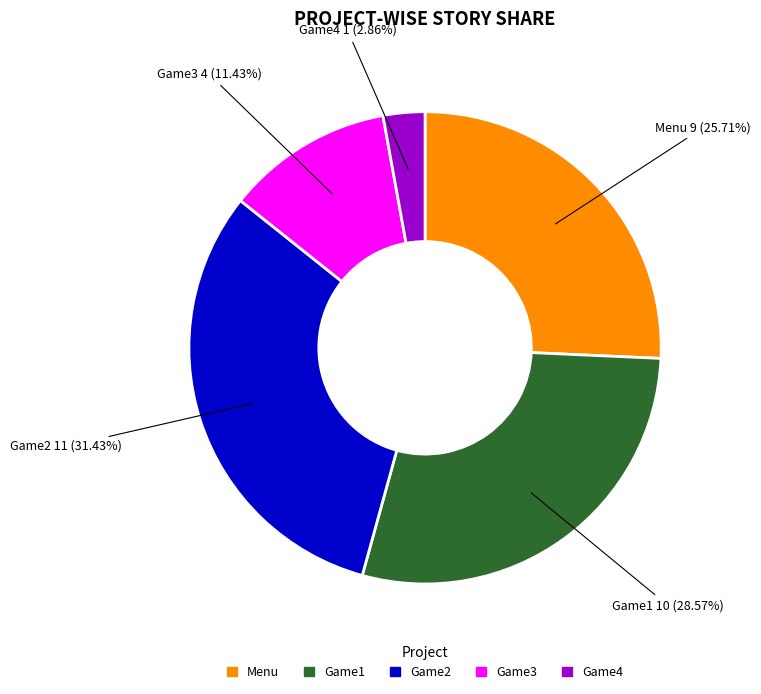

What is the ratio of the value at Game1 to the value at Game3?

2.5